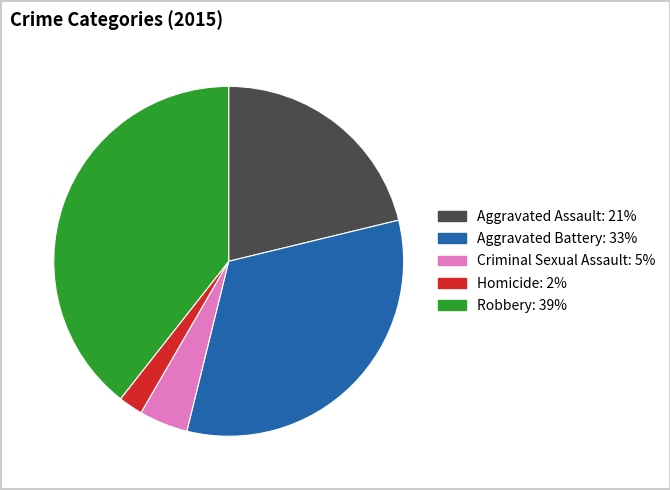

Which slice is the largest?

Robbery